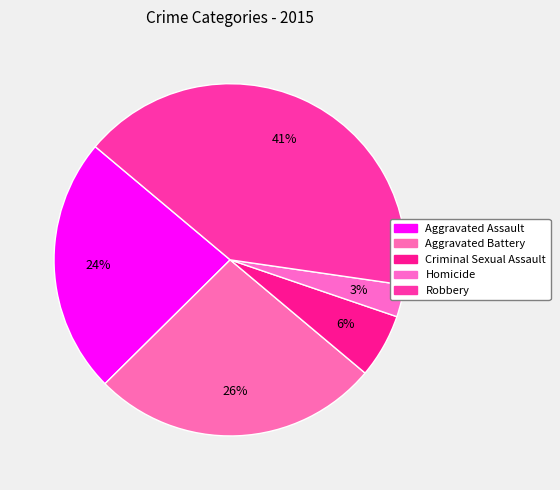

Is it true that Robbery is 36% of the pie?

False